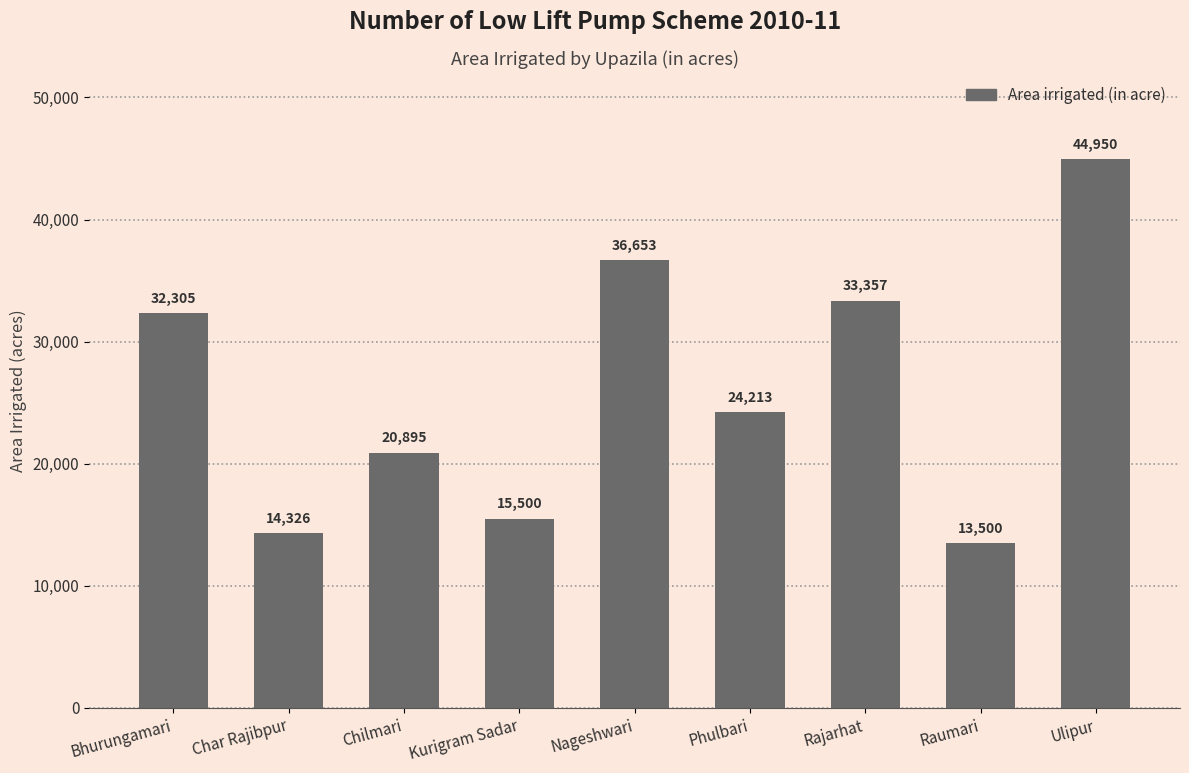

Reading left to right, transcribe all the data shown in this chart.

Bhurungamari=32305	Char Rajibpur=14326	Chilmari=20895	Kurigram Sadar=15500	Nageshwari=36653	Phulbari=24213	Rajarhat=33357	Raumari=13500	Ulipur=44950